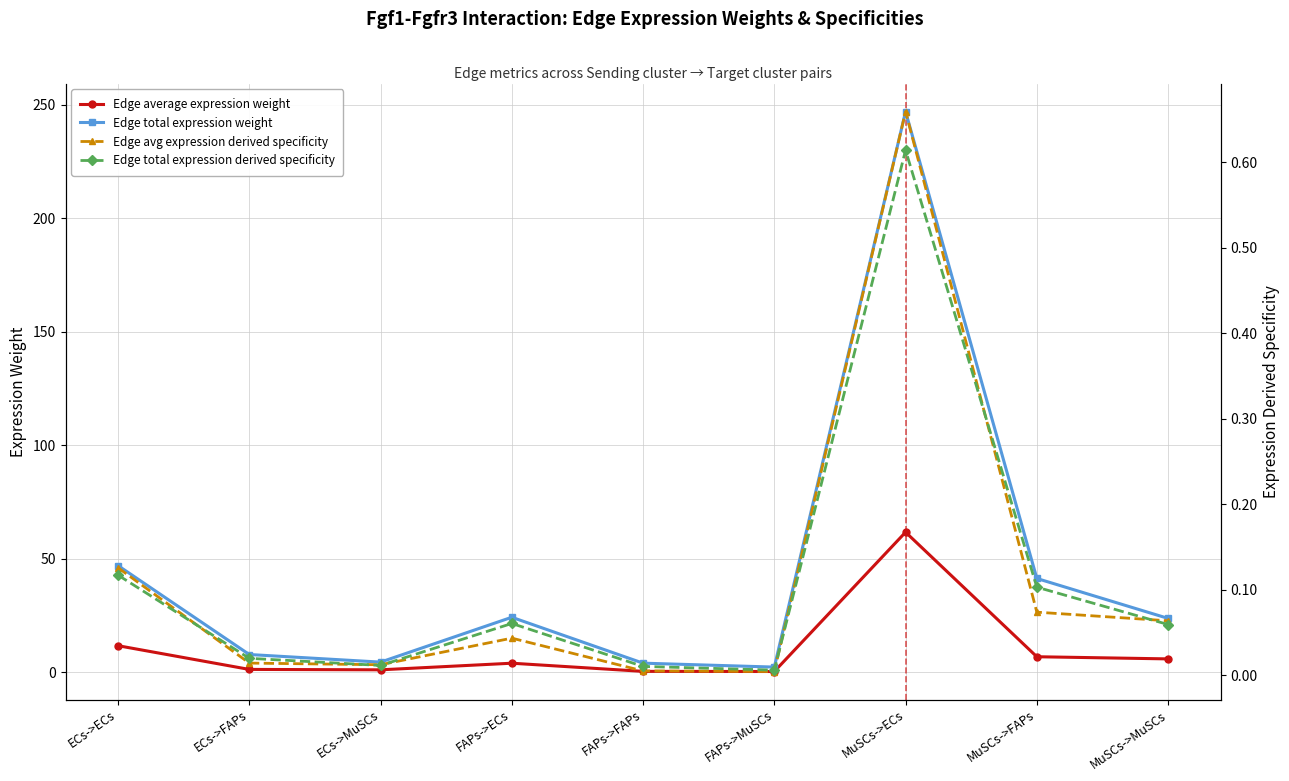

What is the difference between the Edge average expression weight values at MuSCs->MuSCs and ECs->ECs?

5.8